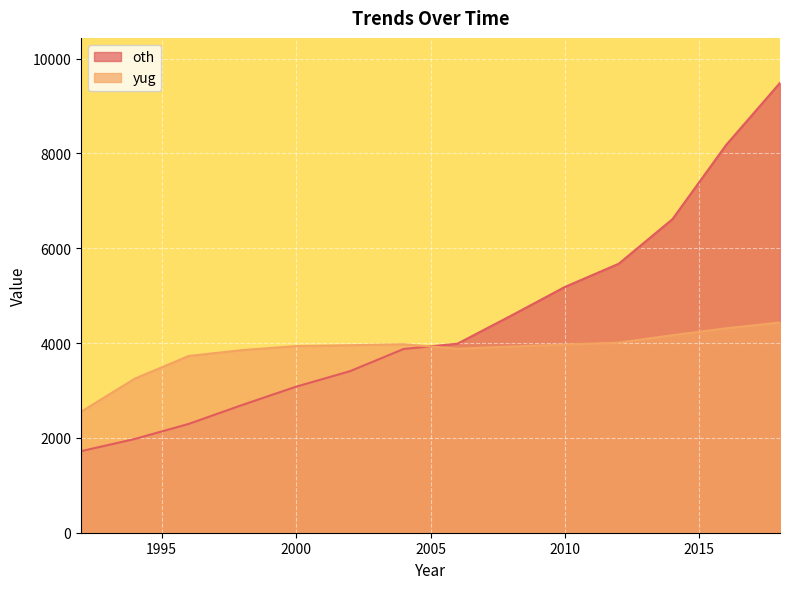

The value of yug at 2004 is 3975. True or false?

True